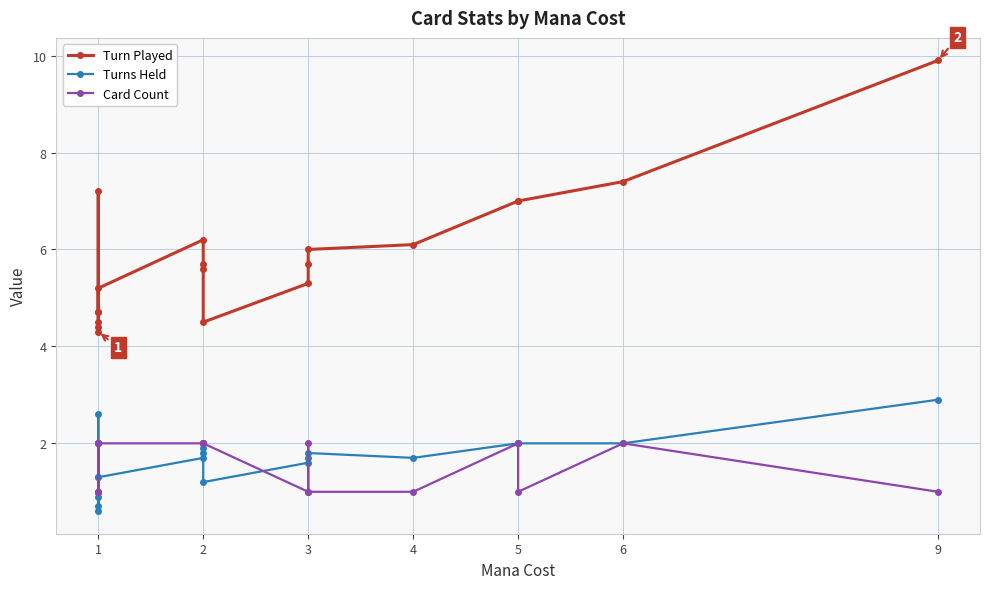

How many Card Count values are between 1 and 2?

19